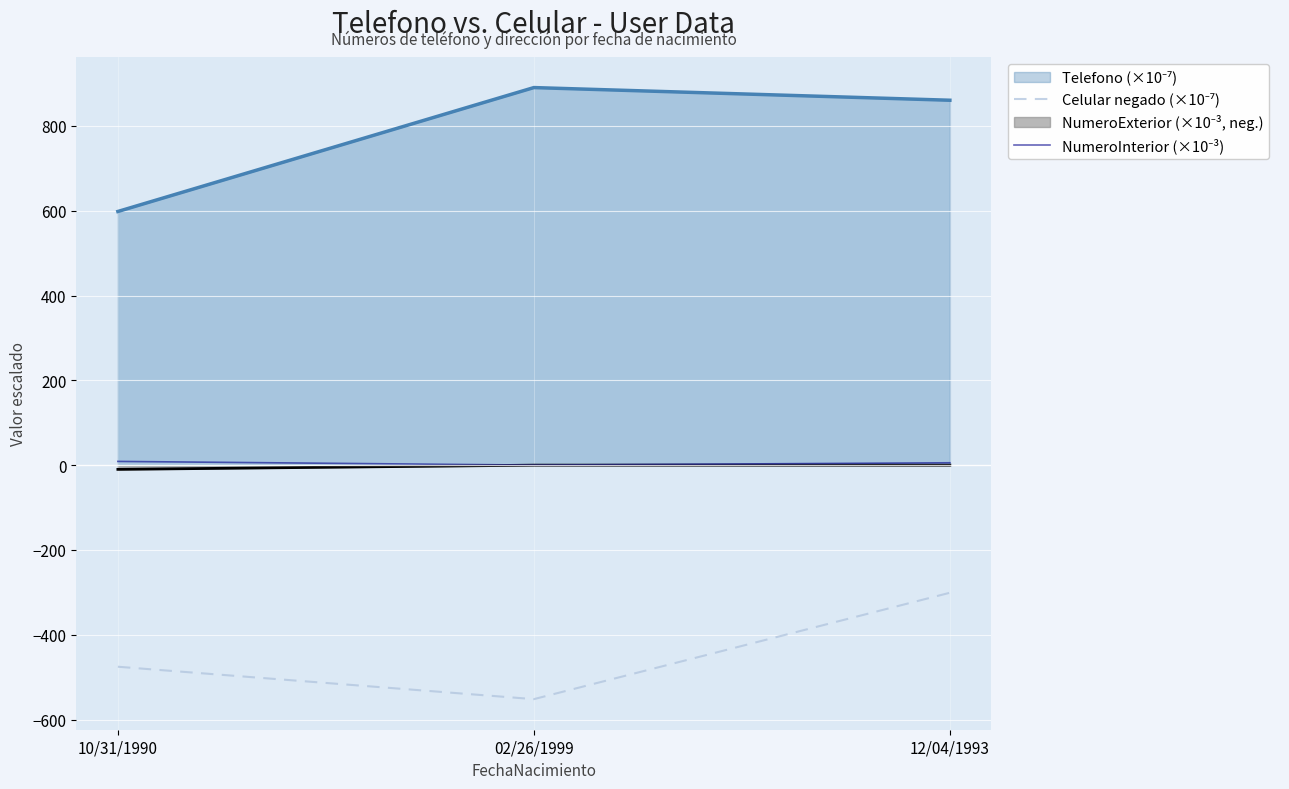

How many lines are shown in the chart?

4